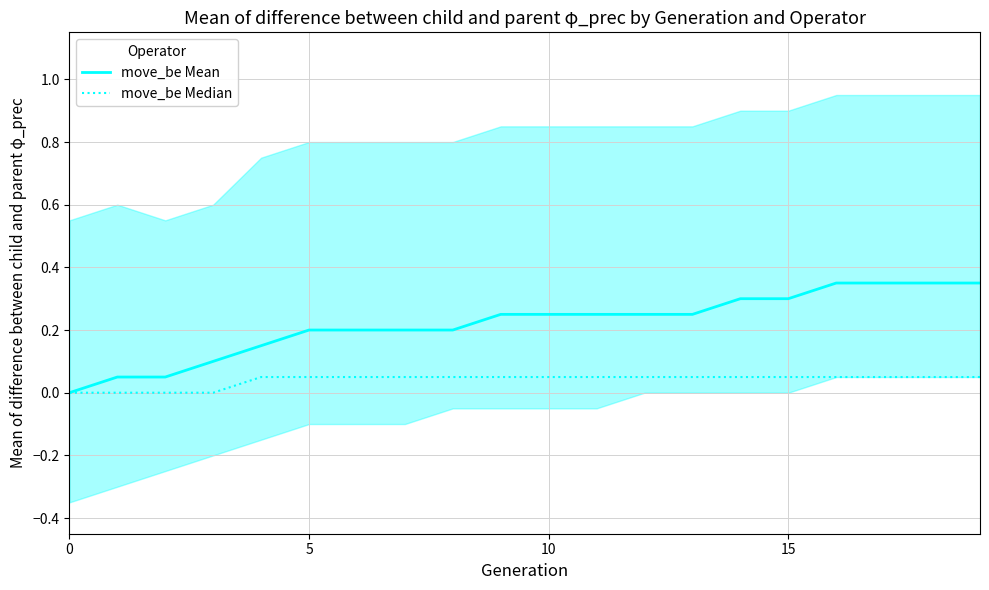

Is it true that move_be Median equals 0.1 at 9?

True